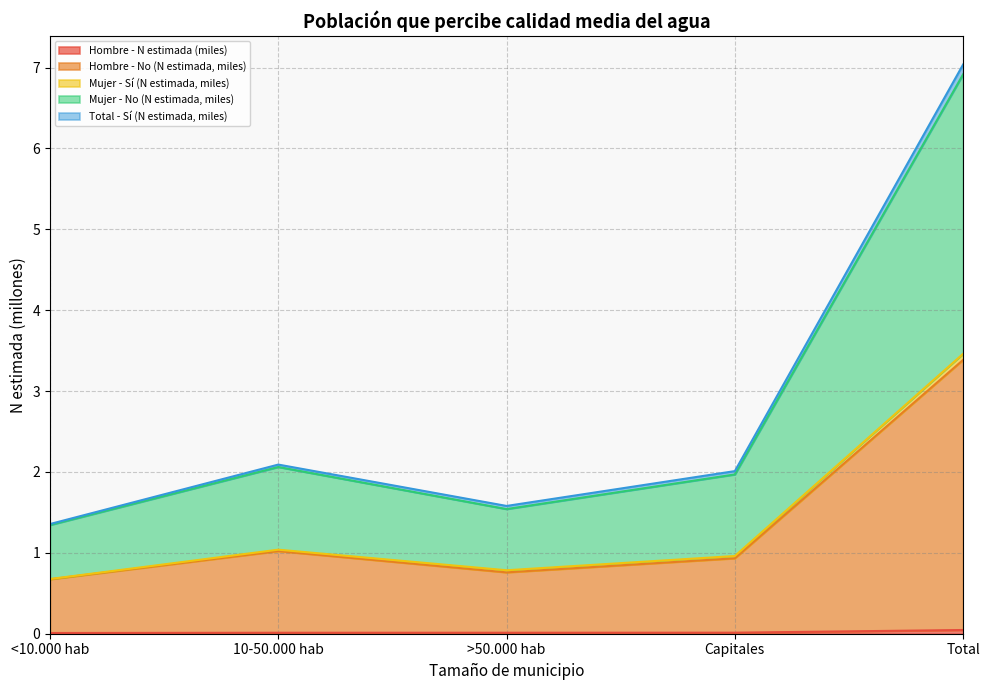

What is the label of the 2nd point from the right?

Capitales